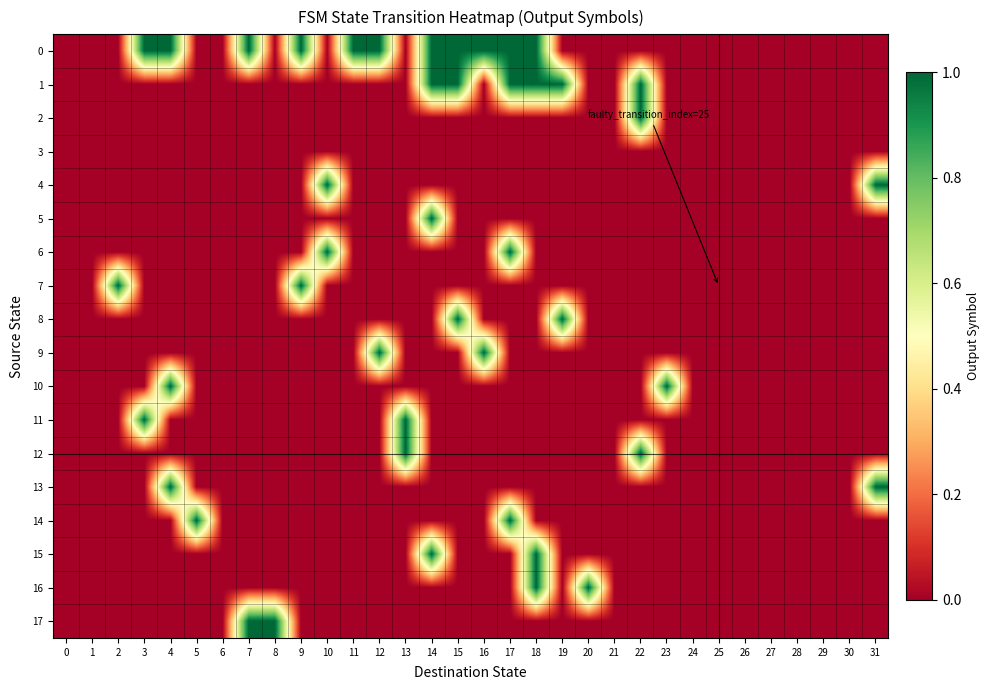

Which has a higher value, 29 or 24?

29